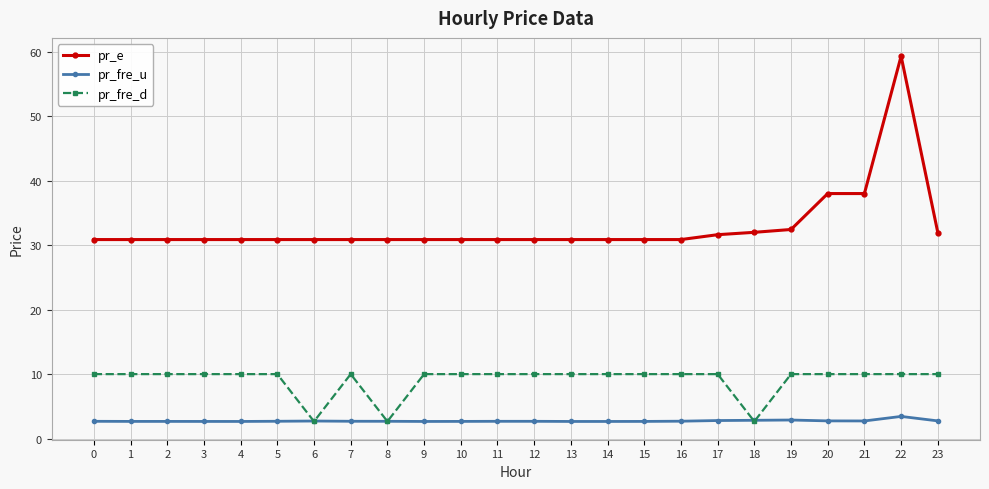

What is the spread (max minus min) of values at 22?

55.9